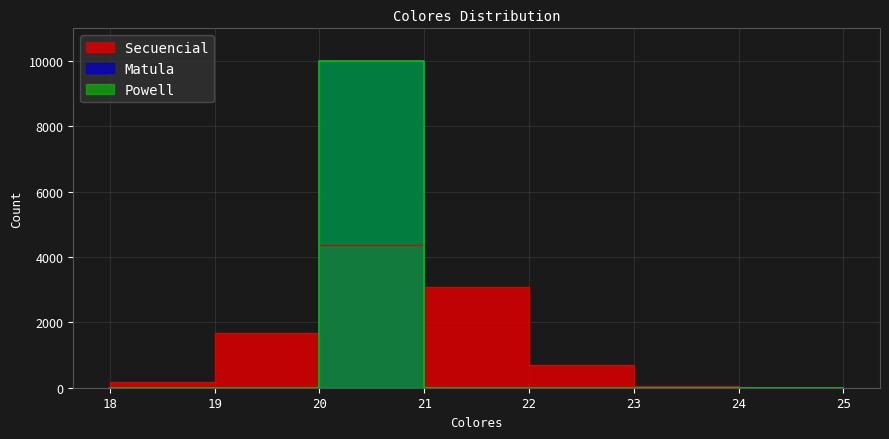

The value of Matula at 23 is 0. True or false?

True